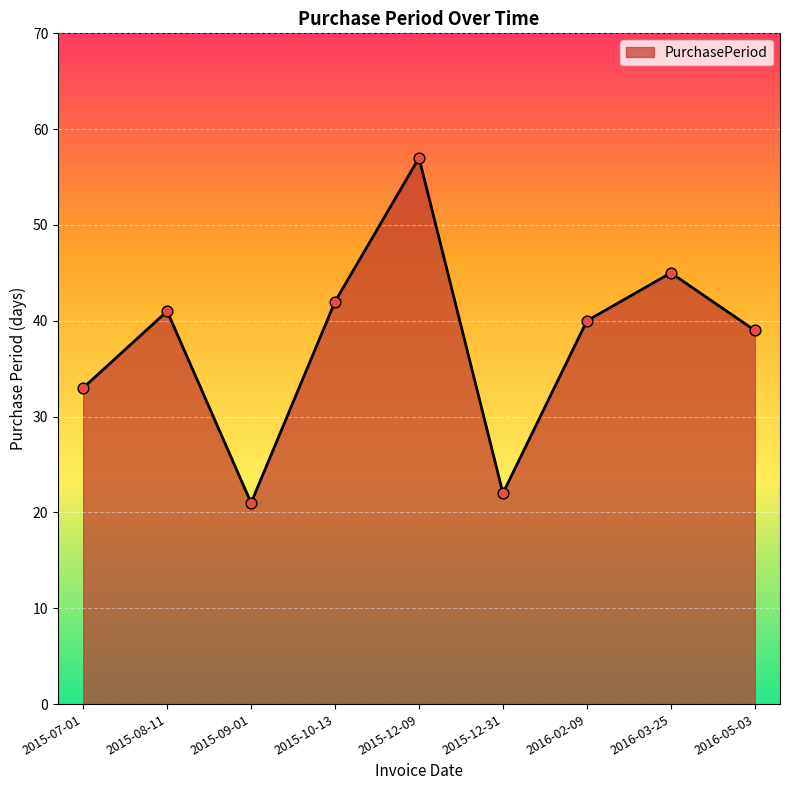

Which has a higher value, 2015-08-11 or 2016-03-25?

2016-03-25